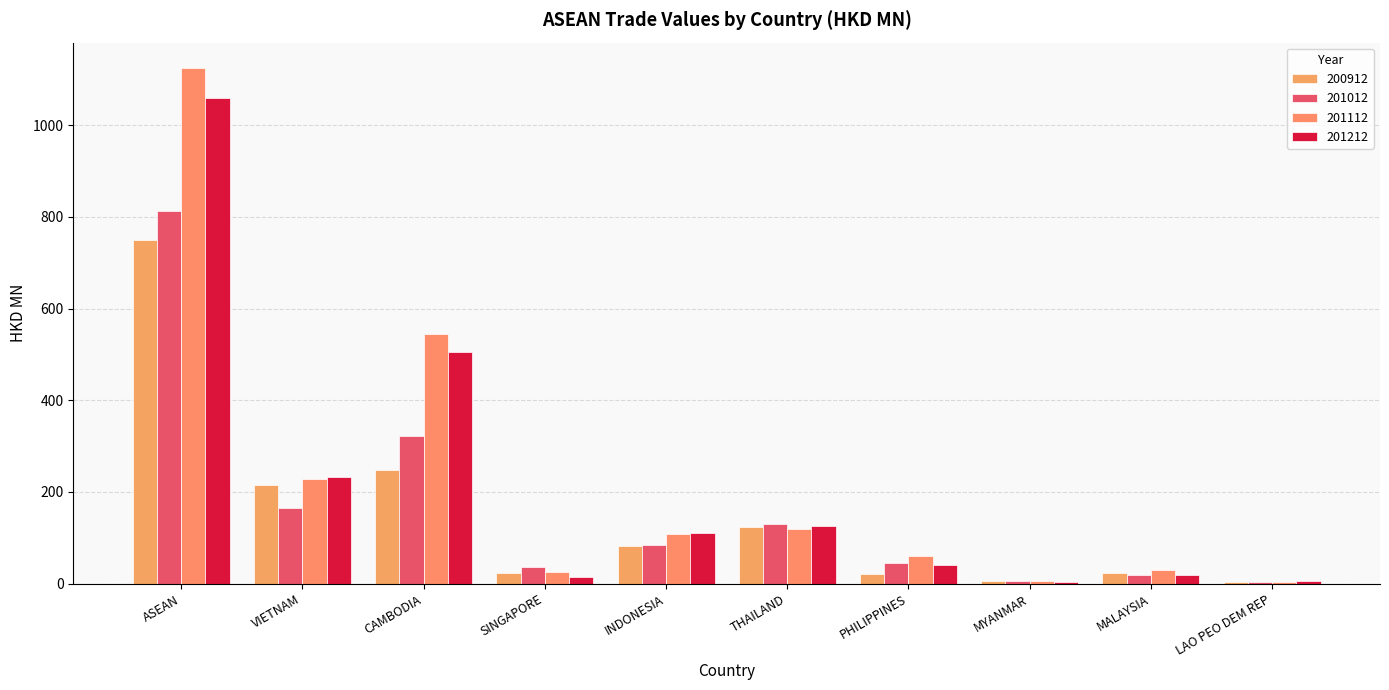

Where is 201012 nearest to the value 408?

CAMBODIA